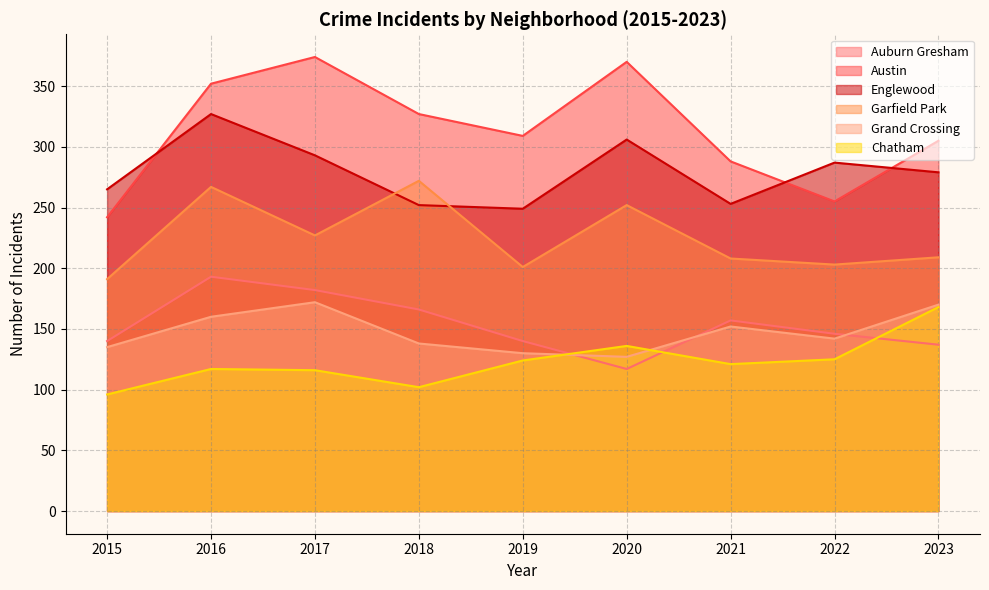

After their last crossing, which series has the higher values: Englewood or Garfield Park?

Englewood